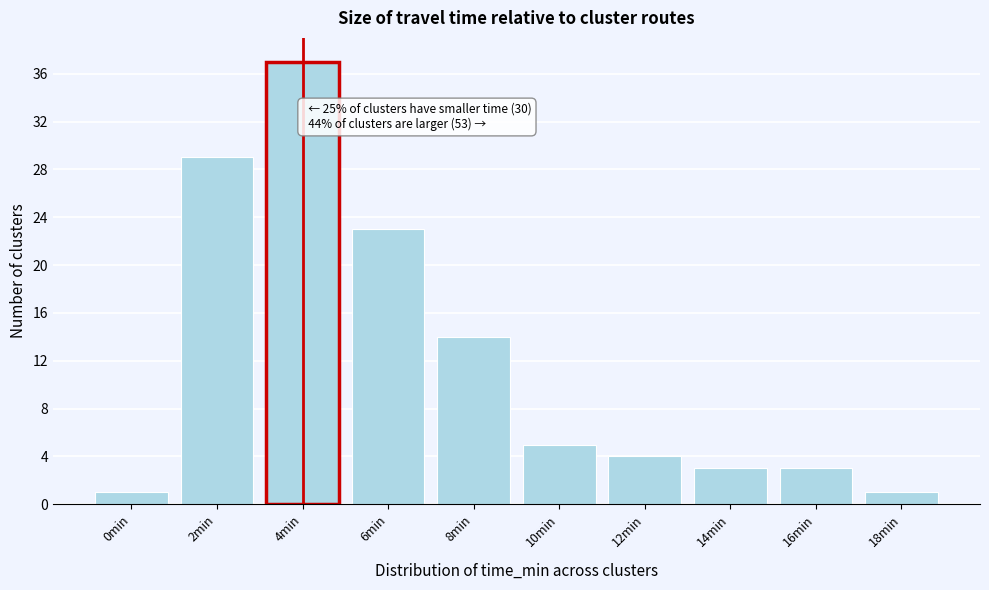

Reading left to right, transcribe all the data shown in this chart.

0min=1	2min=29	4min=37	6min=23	8min=14	10min=5	12min=4	14min=3	16min=3	18min=1